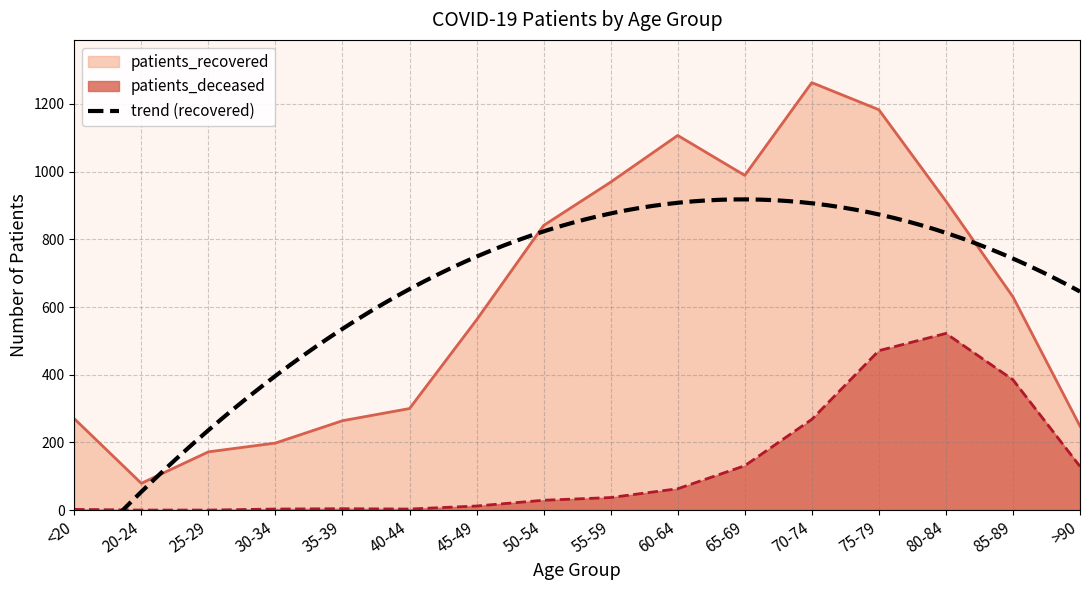

How many series are shown in this chart?

2